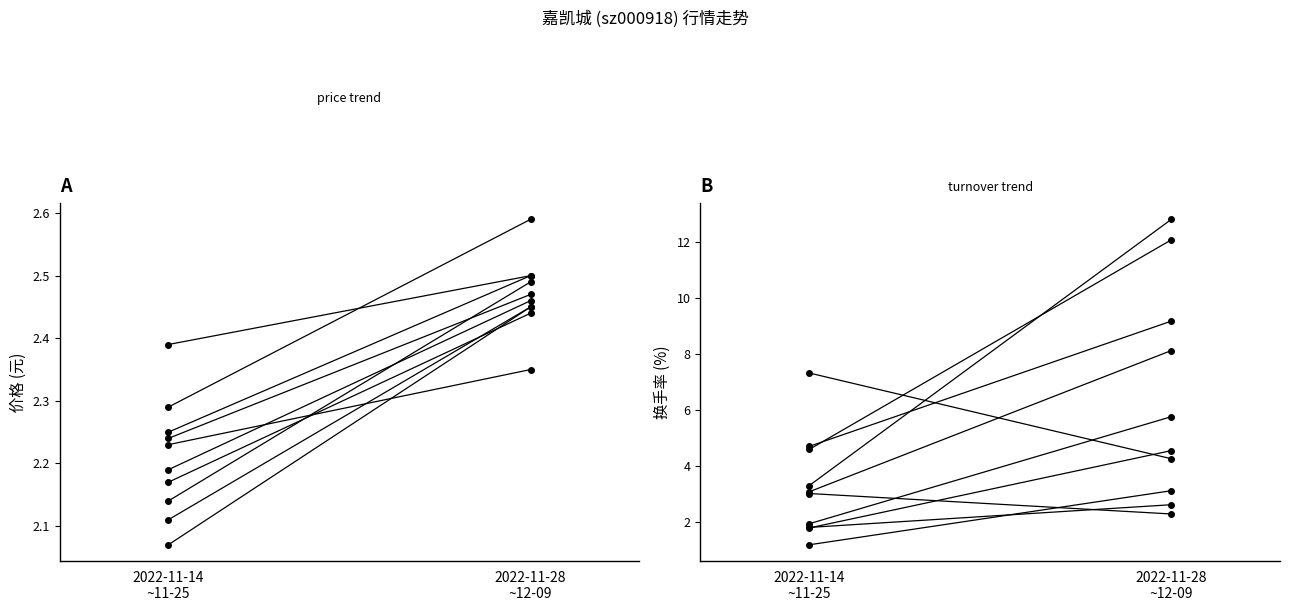

Is the value of 换手率 at 2022-11-14
~11-25 greater than the value of 价格 at 2022-11-14
~11-25?

Yes